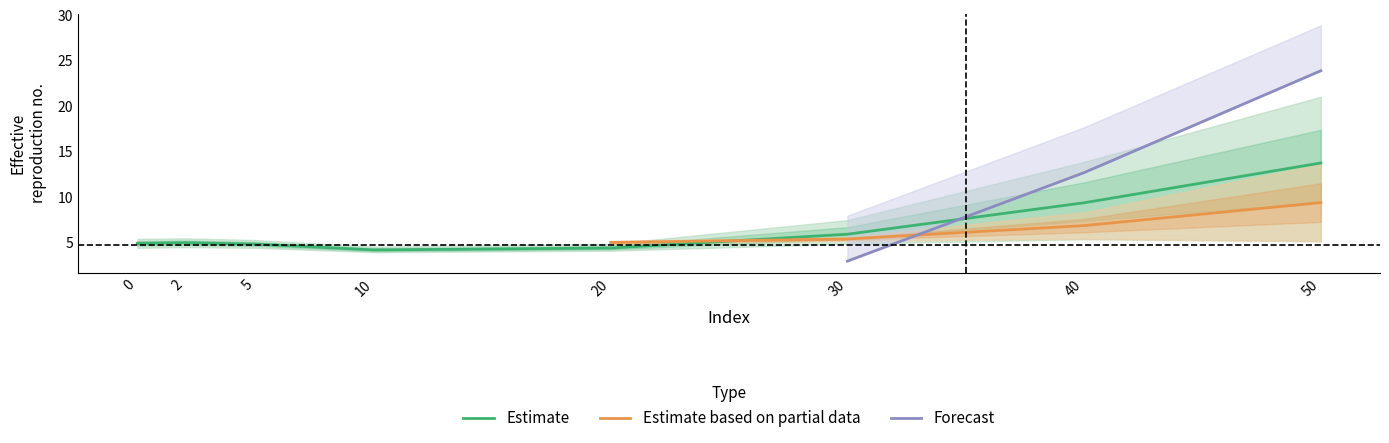

At which label does Estimate reach its peak?

50